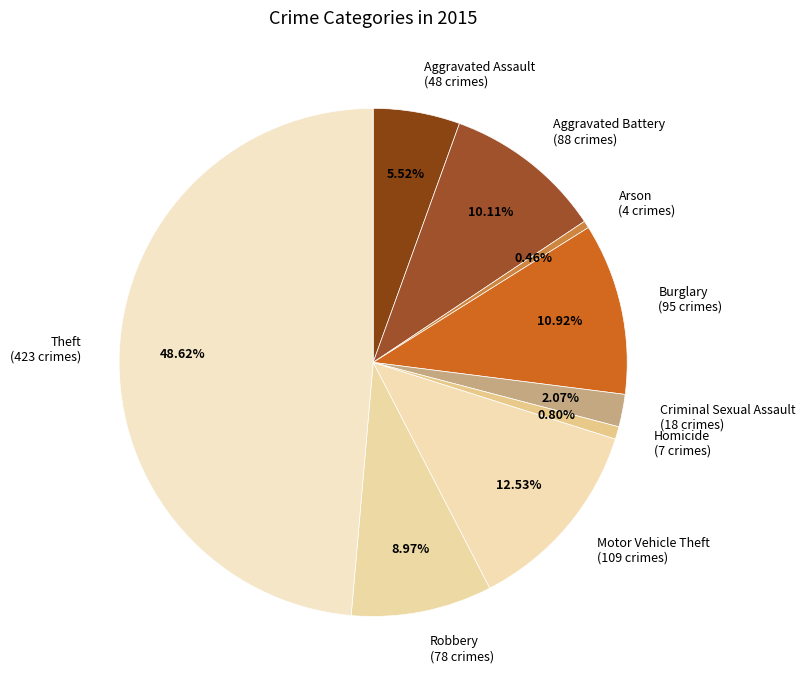

Which slice is the largest?

Theft